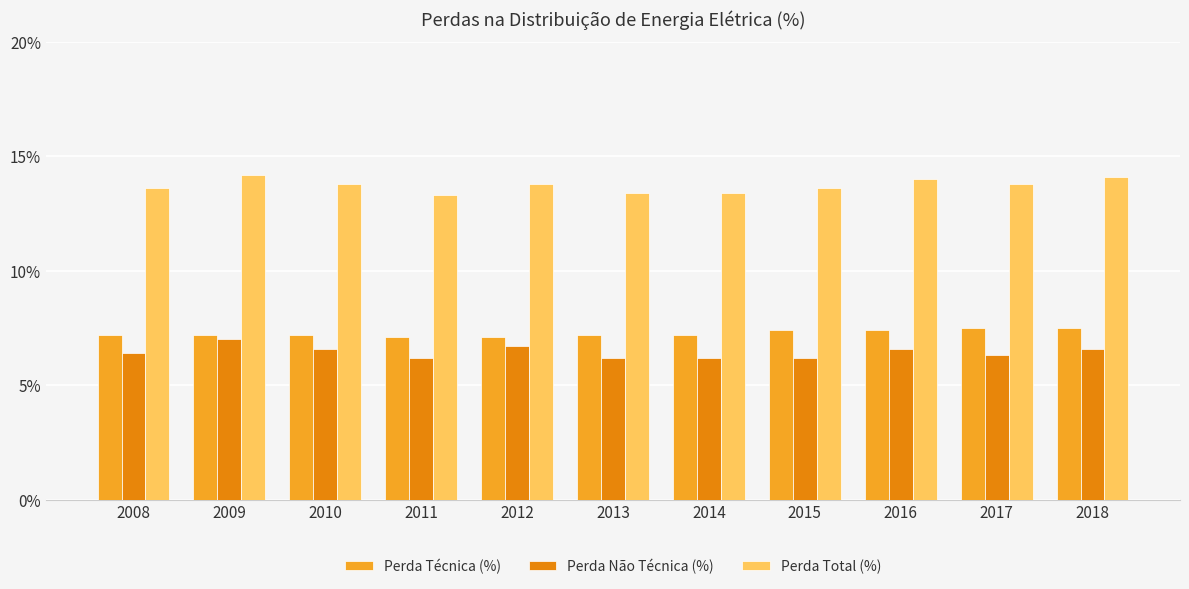

What is the highest value of the Perda Total (%) series?

14.2